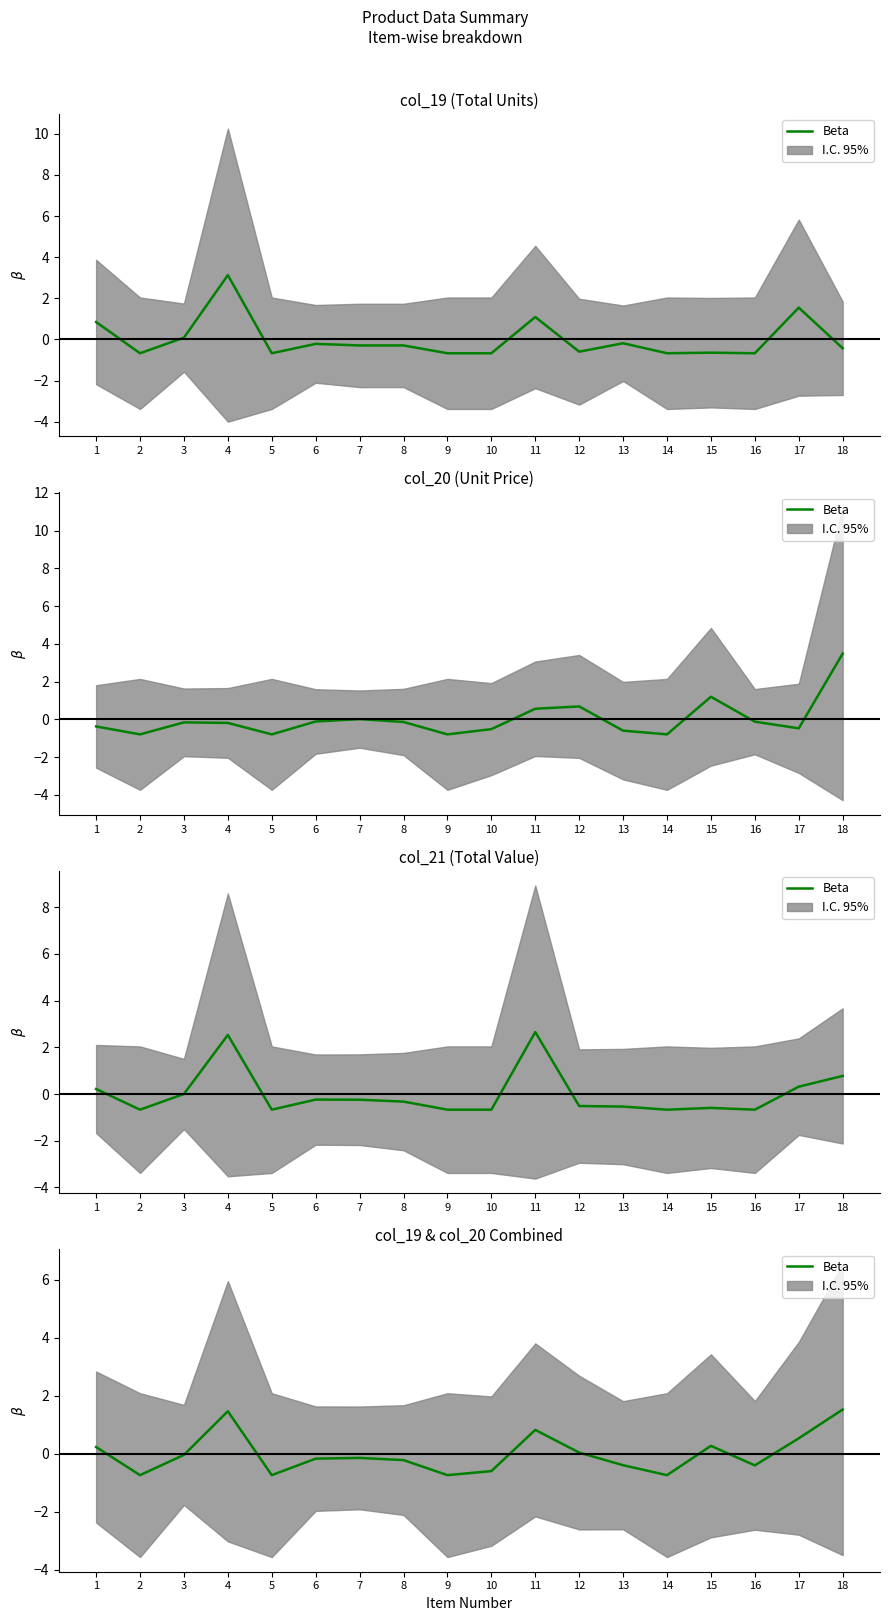

What is the smallest value displayed?

-0.7